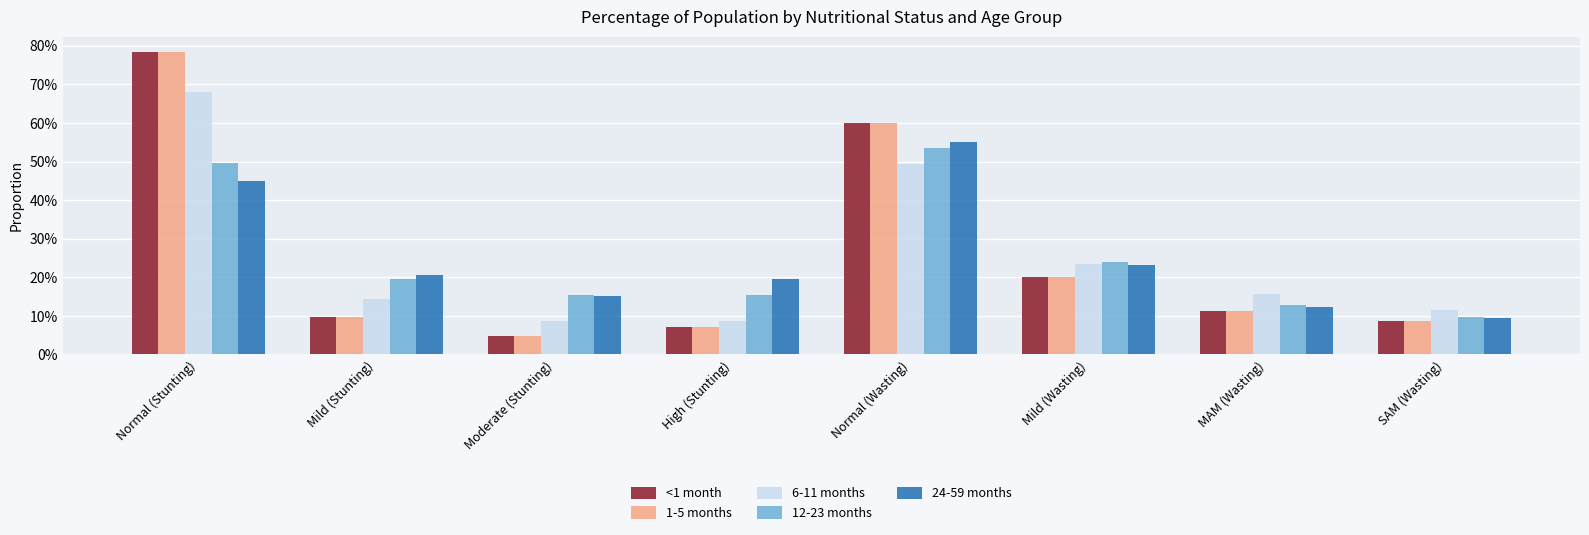

What is the label of the 8th bar from the right?

Normal (Stunting)